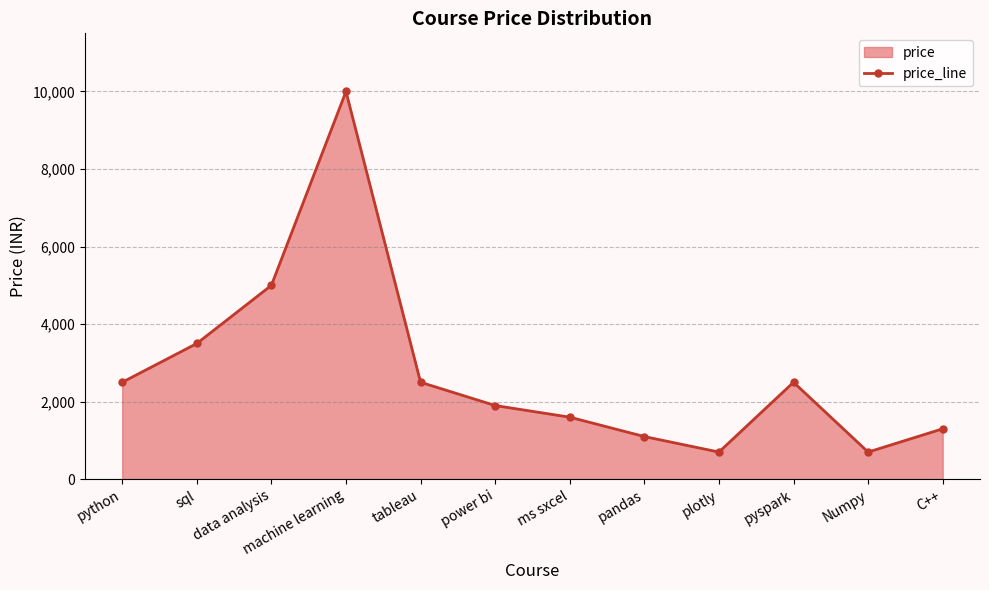

What is the smallest value displayed?

699